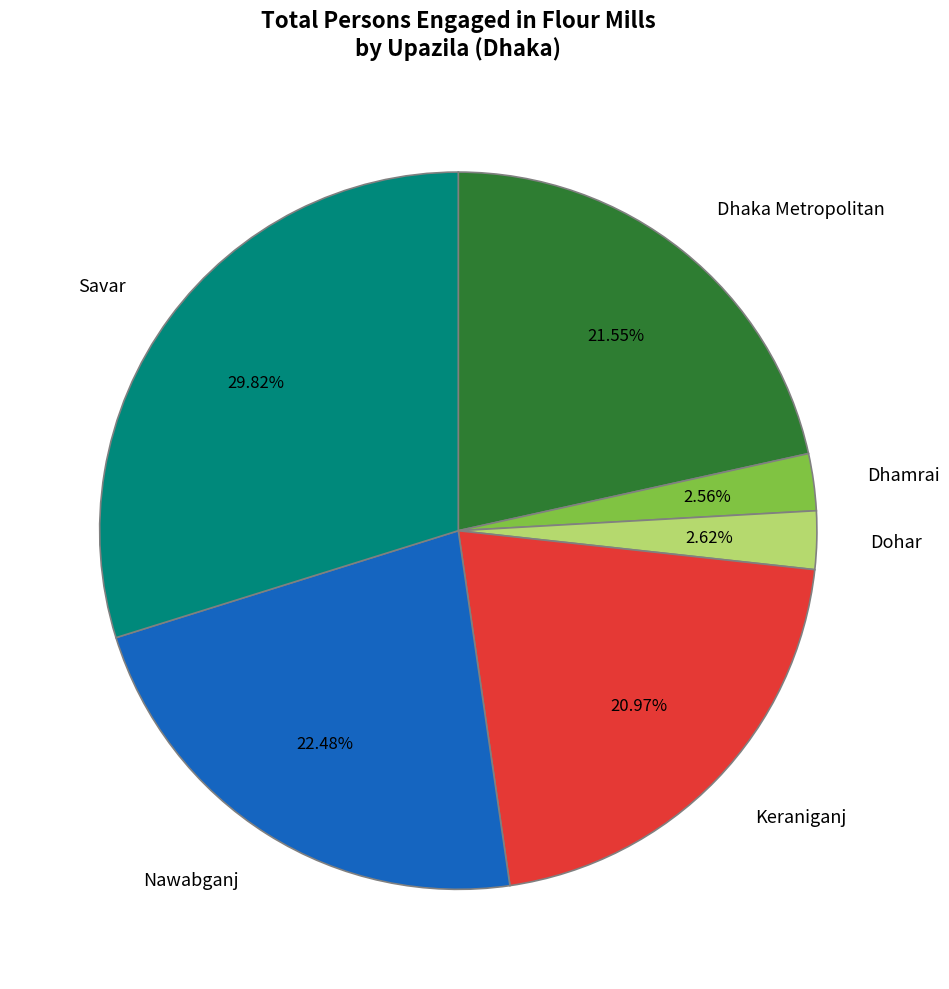

What percentage is the Savar slice, to the nearest percent?

30%